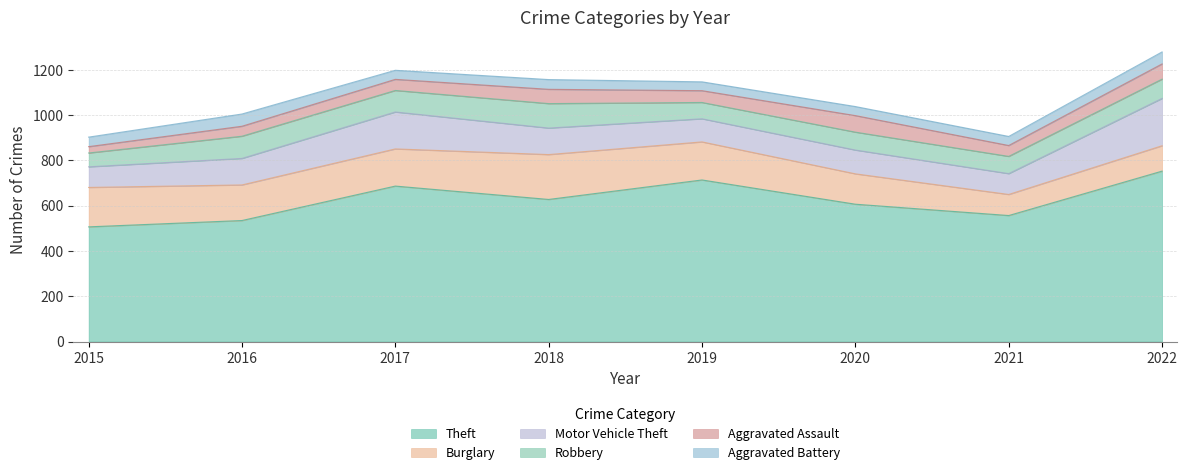

At how many categories does at least one series exceed 722?

1